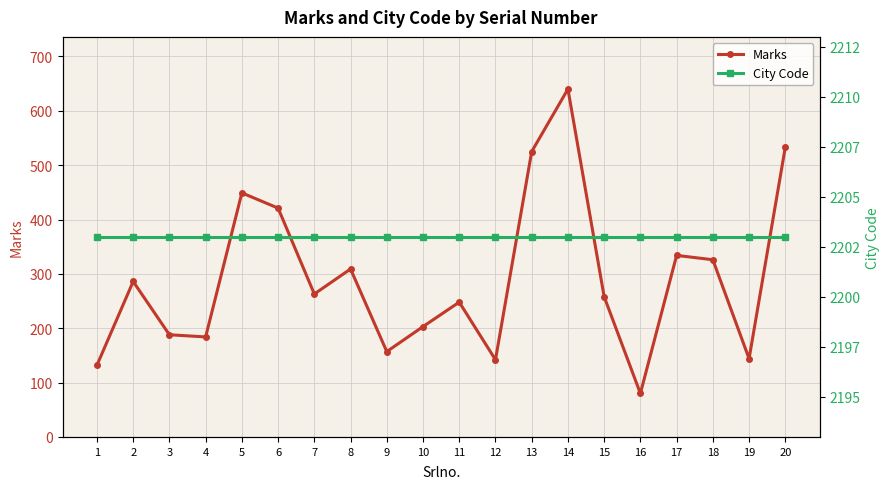

How many lines are shown in the chart?

2